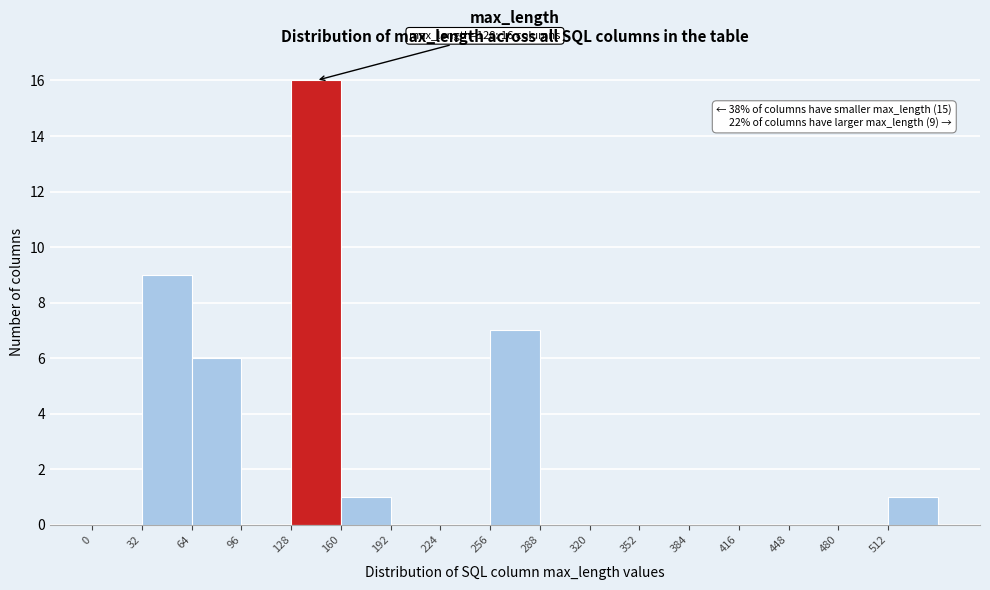

Which range on the x-axis has the tallest bar?

128 to 160